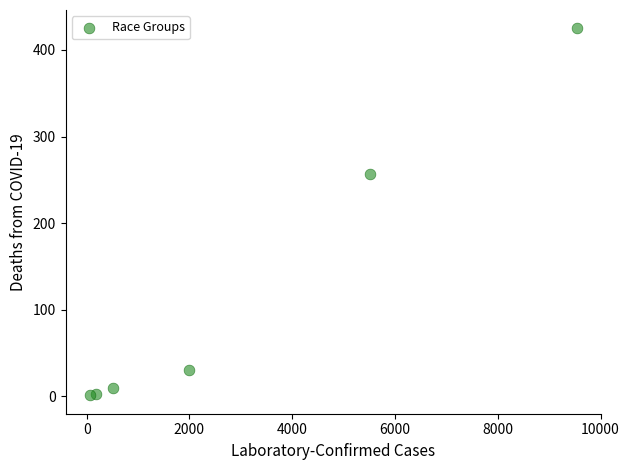

What Y value in the scatter plot is closest to 213?

257